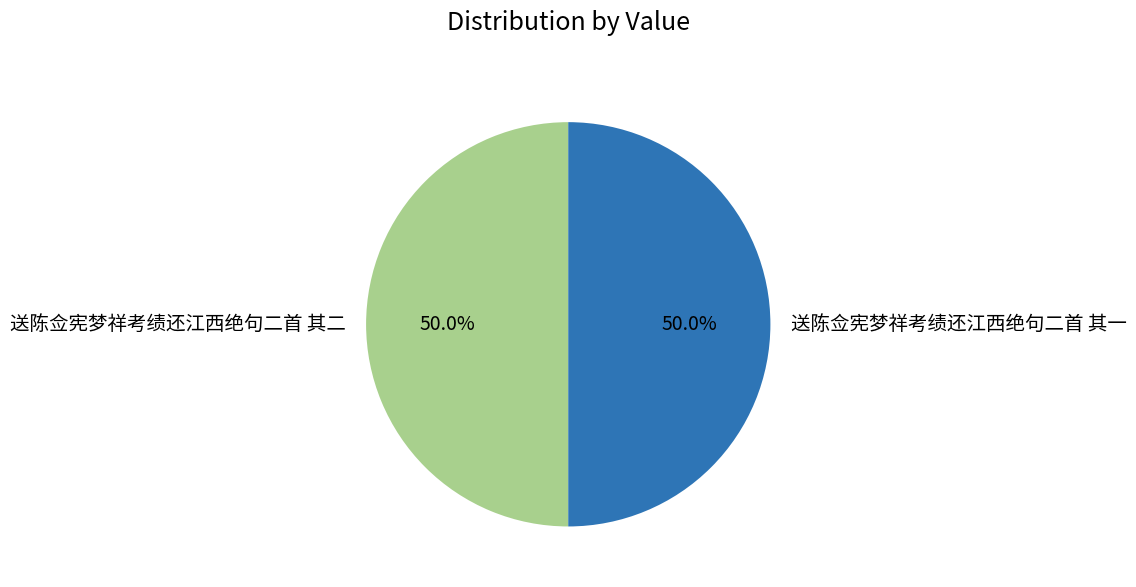

What is the ratio of the value at 送陈佥宪梦祥考绩还江西绝句二首 其一 to the value at 送陈佥宪梦祥考绩还江西绝句二首 其二?

1.0